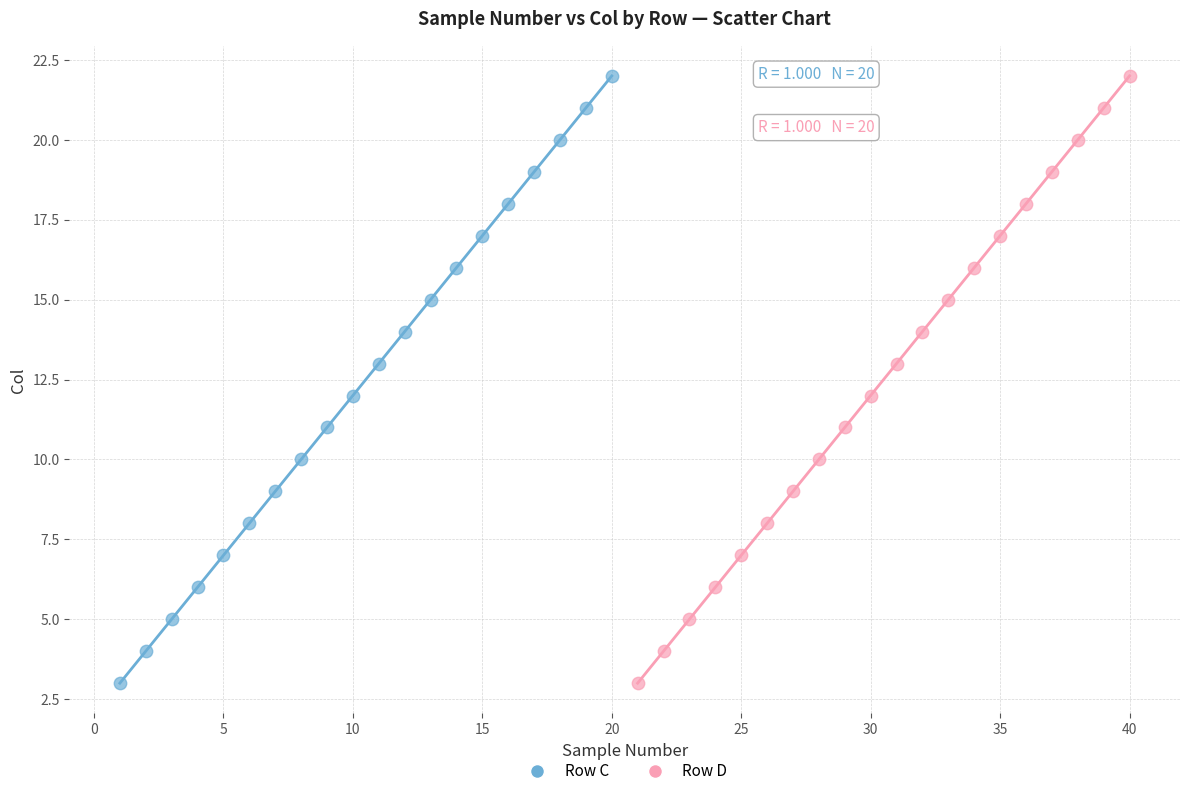

What are all the series names shown in the legend?

Row C, Row D